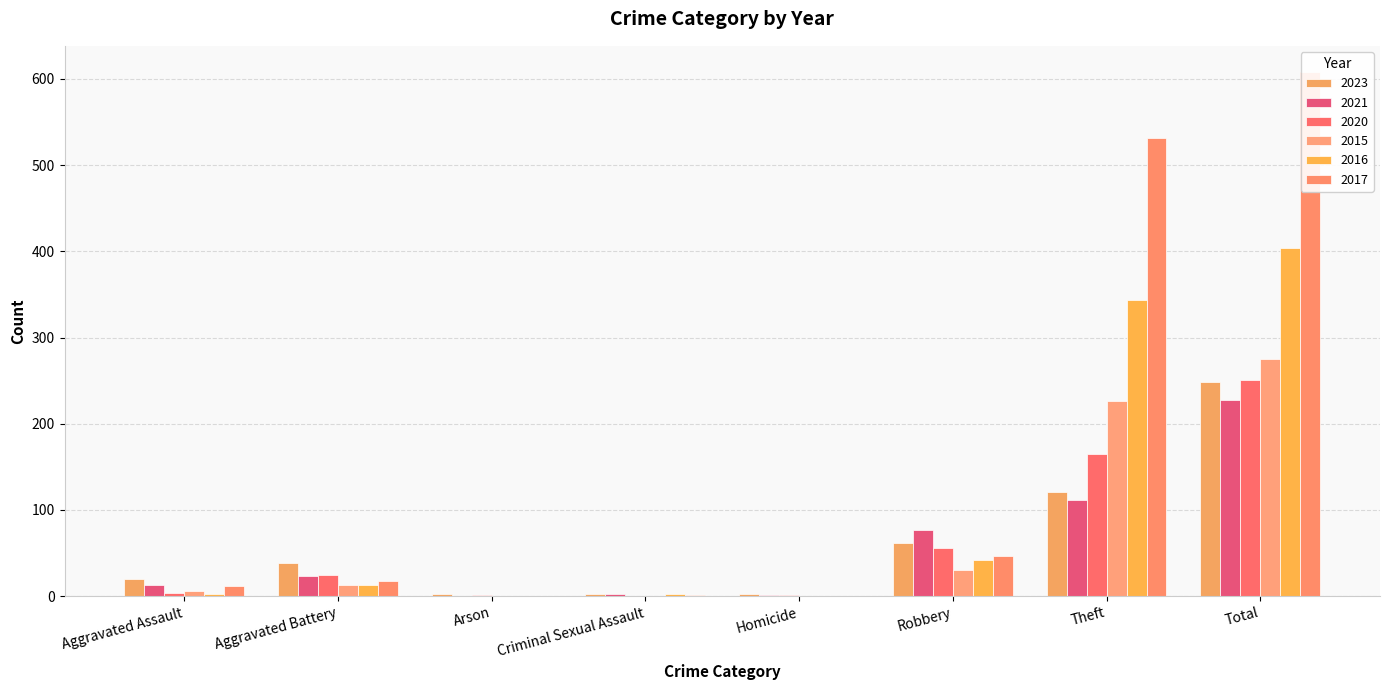

At how many categories does at least one series exceed 302?

2